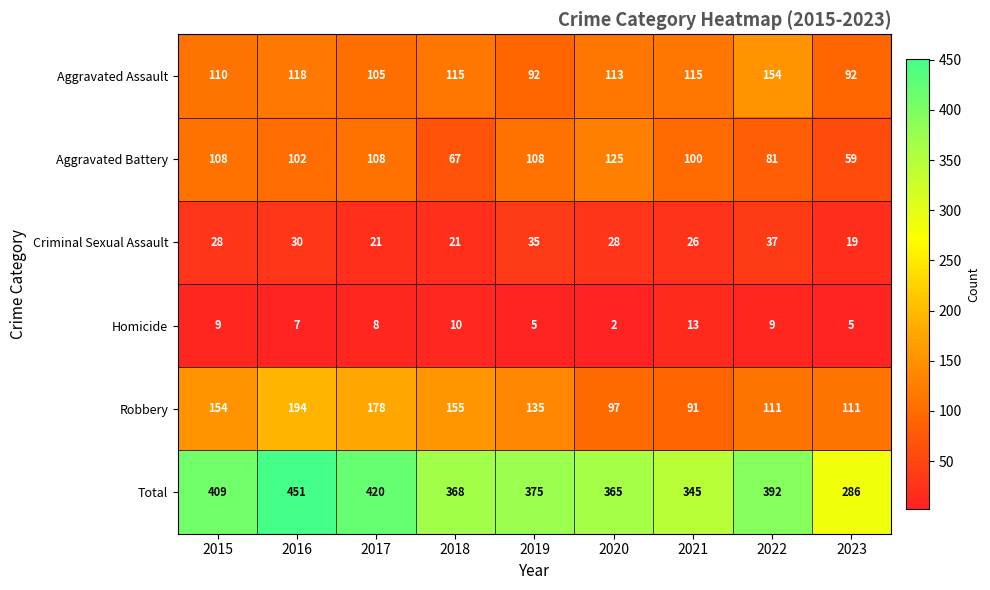

At which category is the sum across all series the highest?

2016